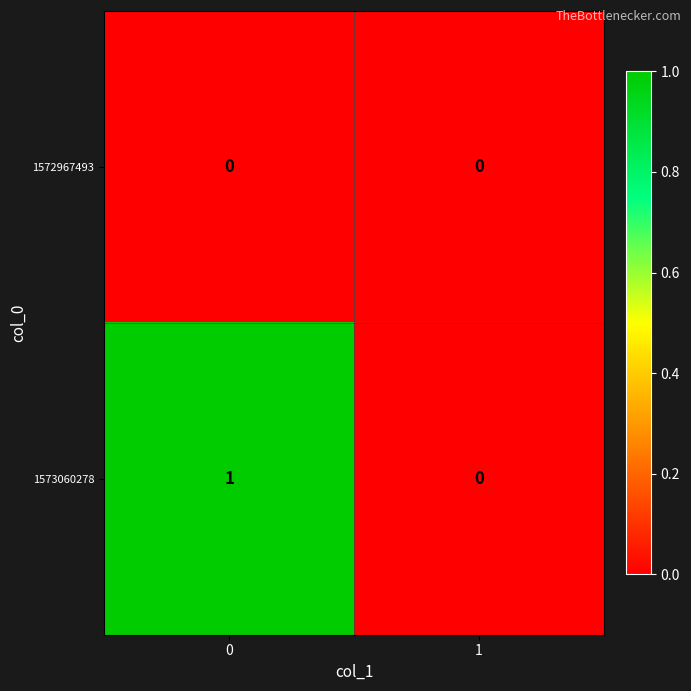

How many distinct data groups are displayed?

2